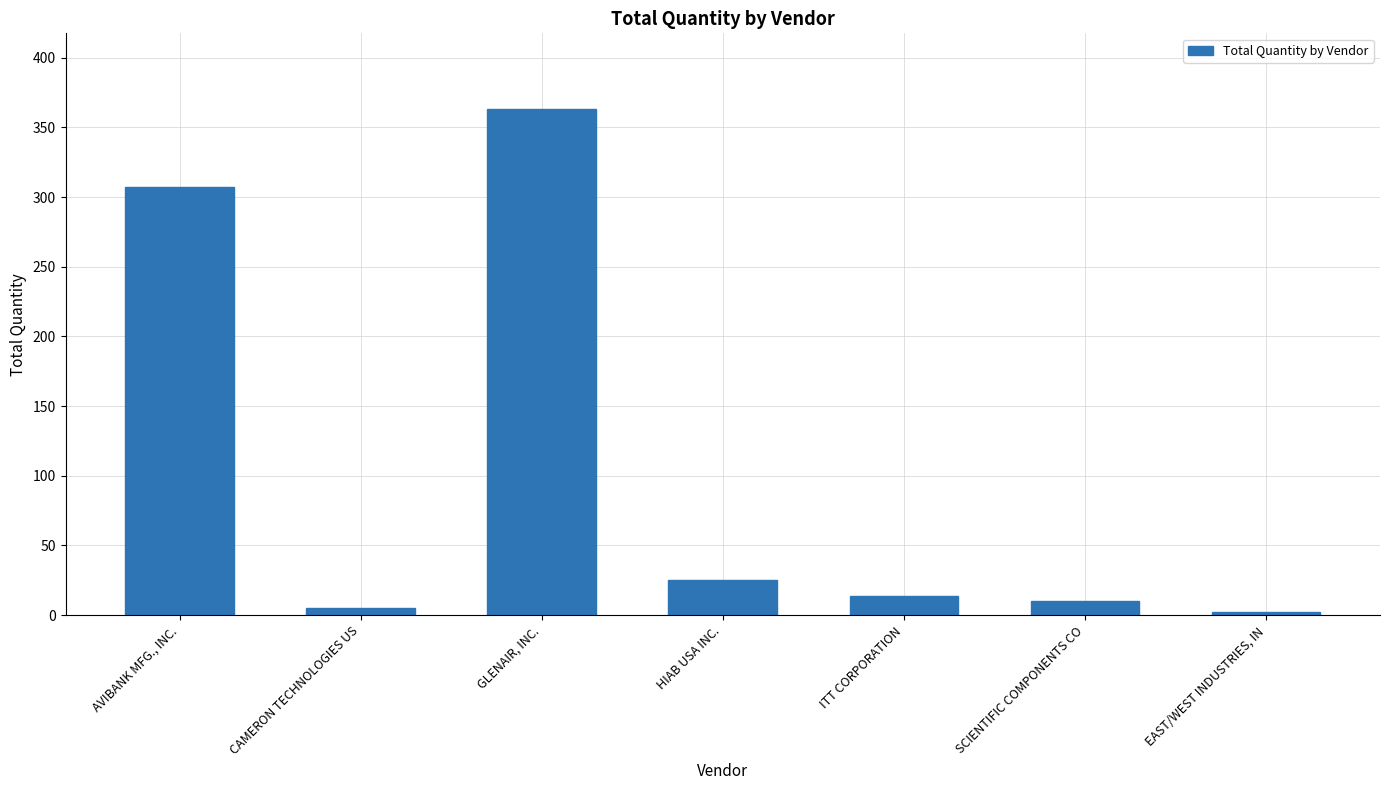

Are the bars grouped side by side (vs. stacked)?

No